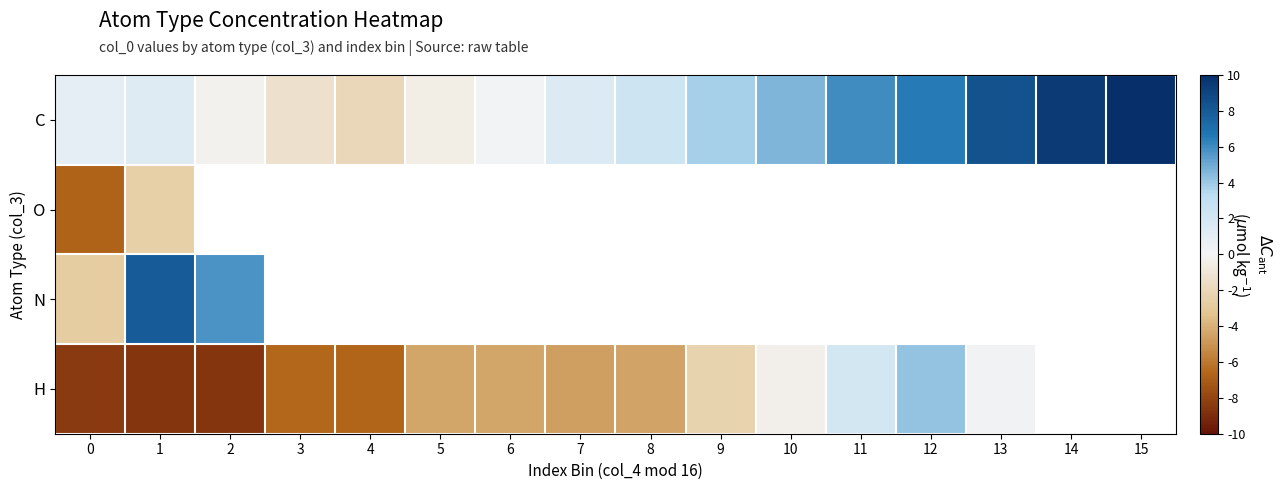

At which label does O reach its peak?

1